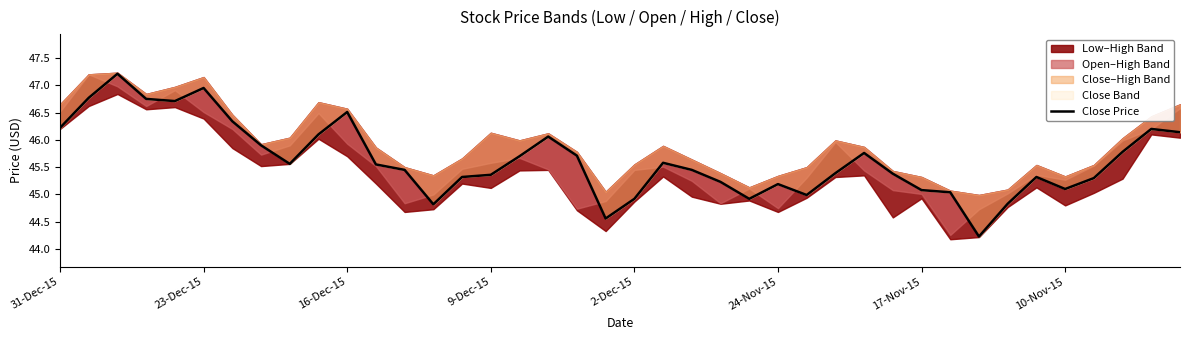

What is the change in value from 17 to 23?

-0.8